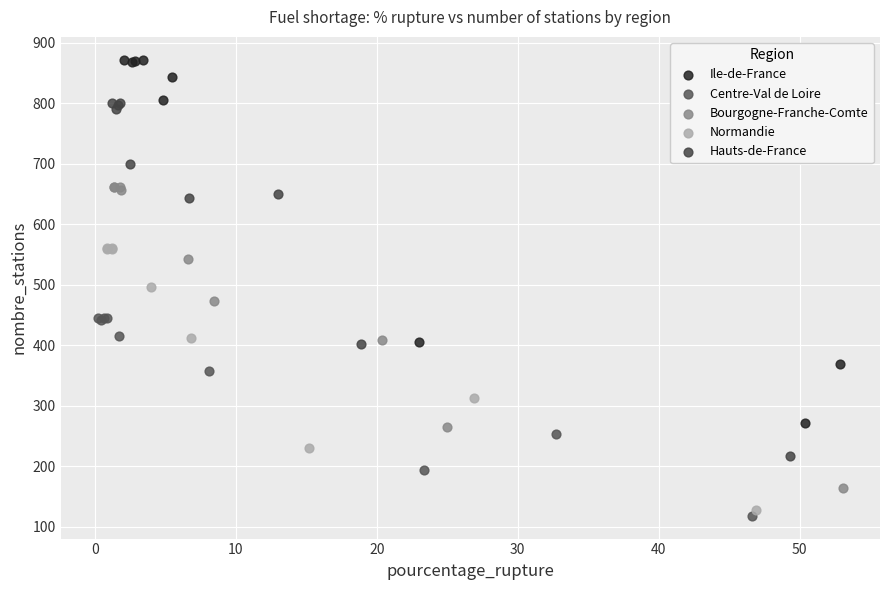

Which series reaches the minimum Y coordinate?

Centre-Val de Loire